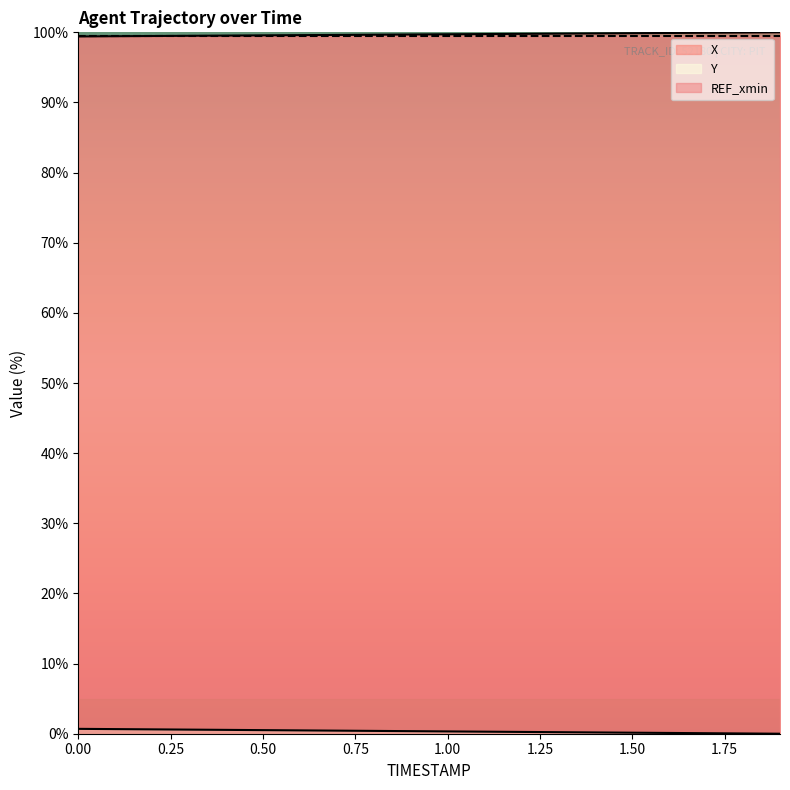

What is the lowest value of the REF_xmin series?

99.4